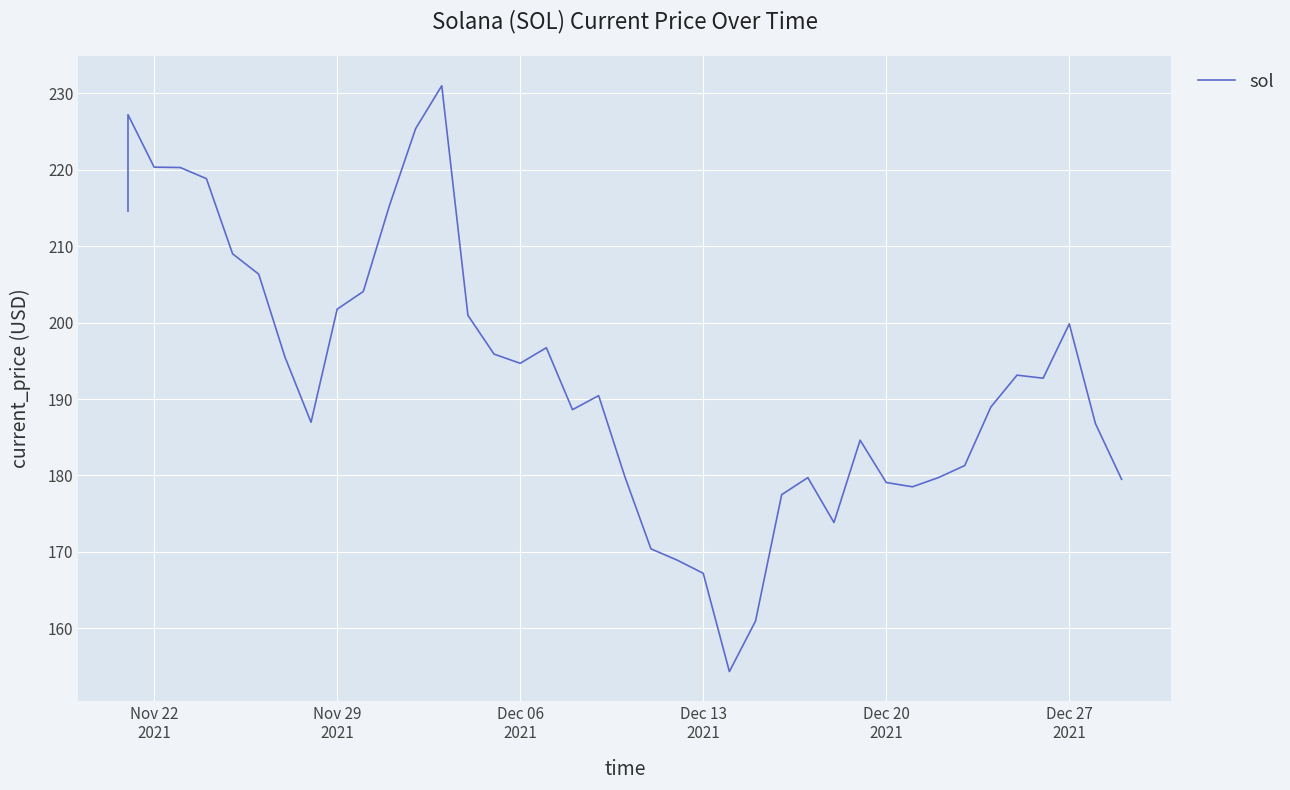

Count the number of categories in the chart.

40